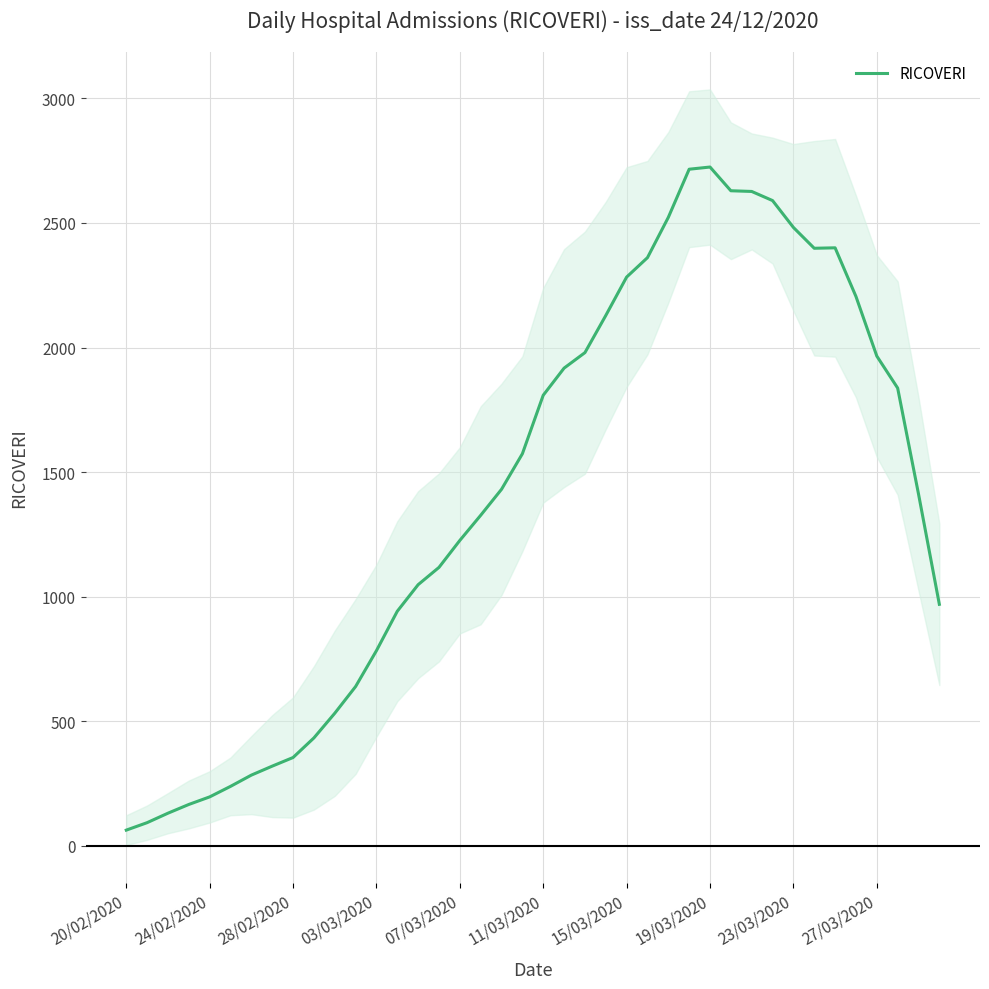

How many lines are shown in the chart?

1